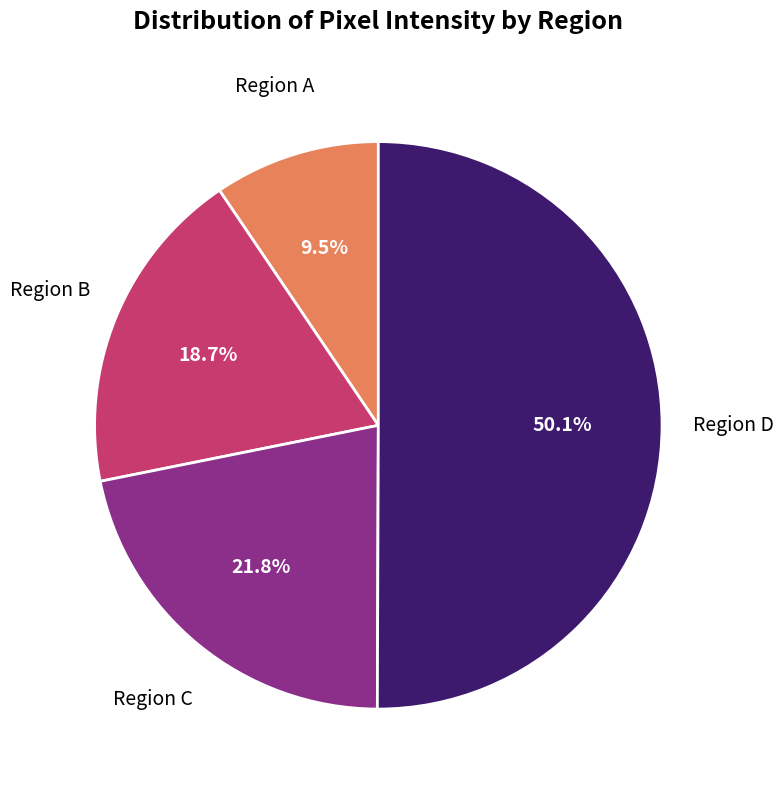

Does Region C represent more than half of the total?

No